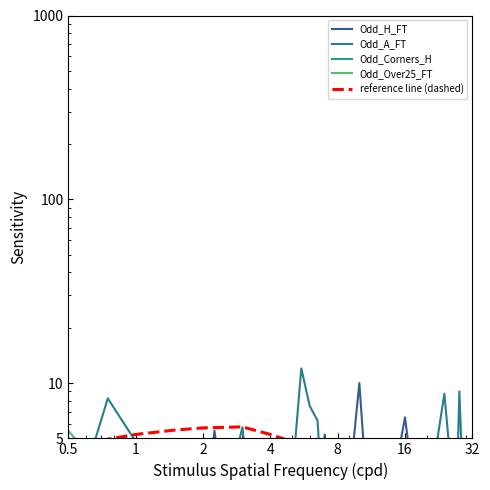

Does the chart have visible grid lines?

No